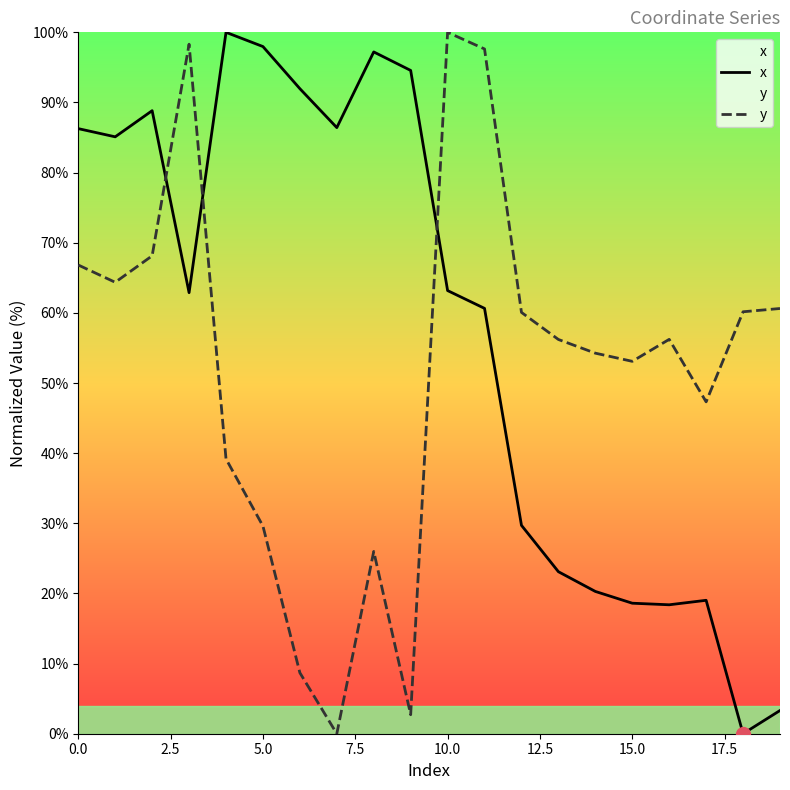

Which series has the largest total across all categories?

x